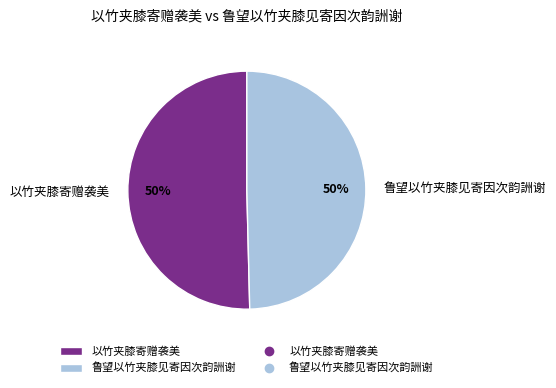

To the nearest percent, what portion does 鲁望以竹夹膝见寄因次韵詶谢 represent?

50%